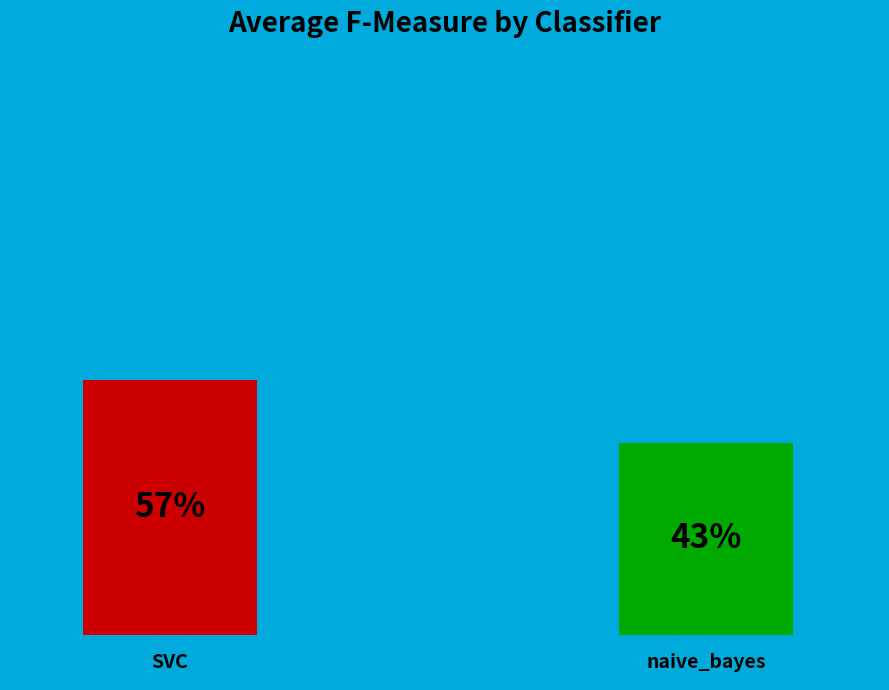

Which category has the smallest portion of the pie?

naive_bayes